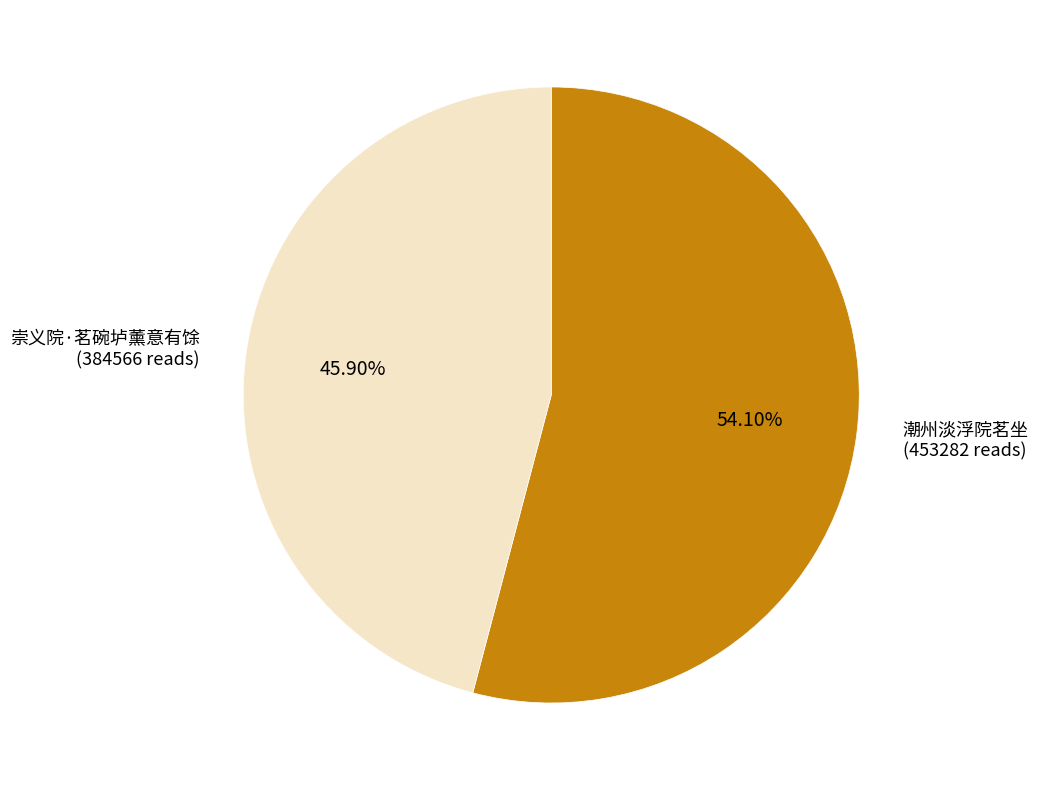

Approximately how many times larger is the value at 潮州淡浮院茗坐 compared to 崇义院·茗碗垆薰意有馀?

1.2